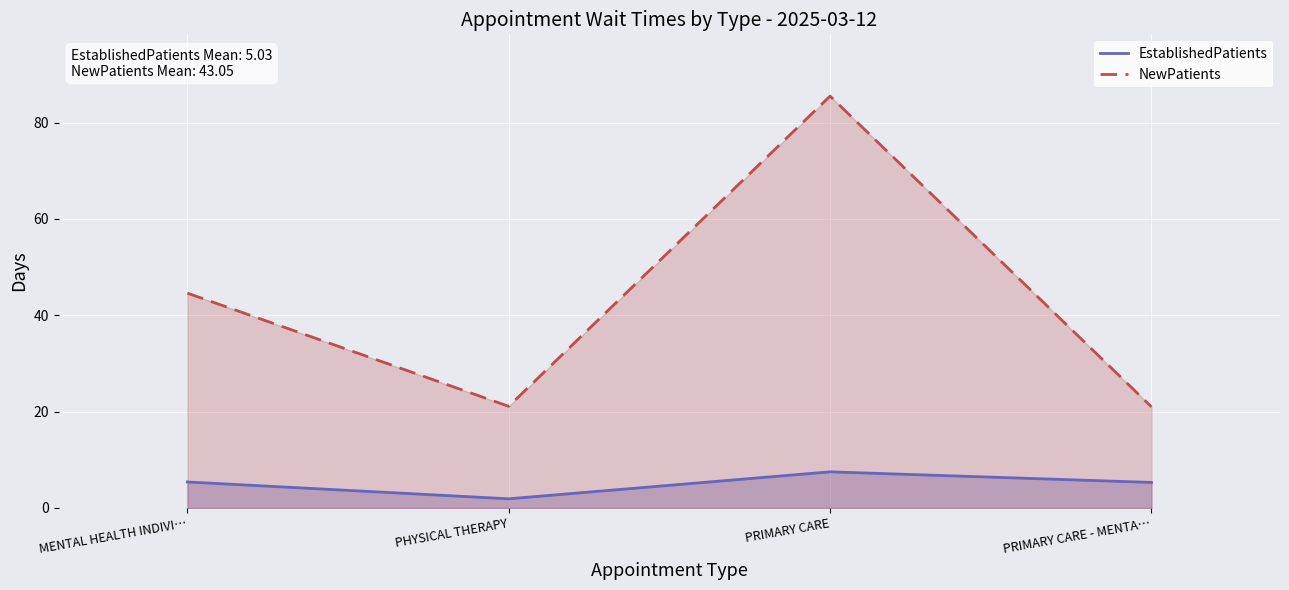

Which series has the widest spread of values?

NewPatients